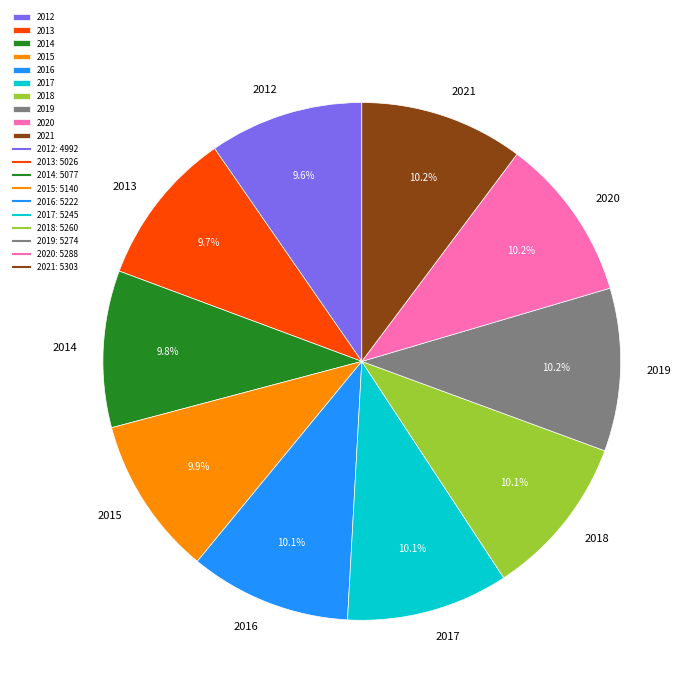

To the nearest percent, what is the difference between the largest and smallest slice percentages?

1%